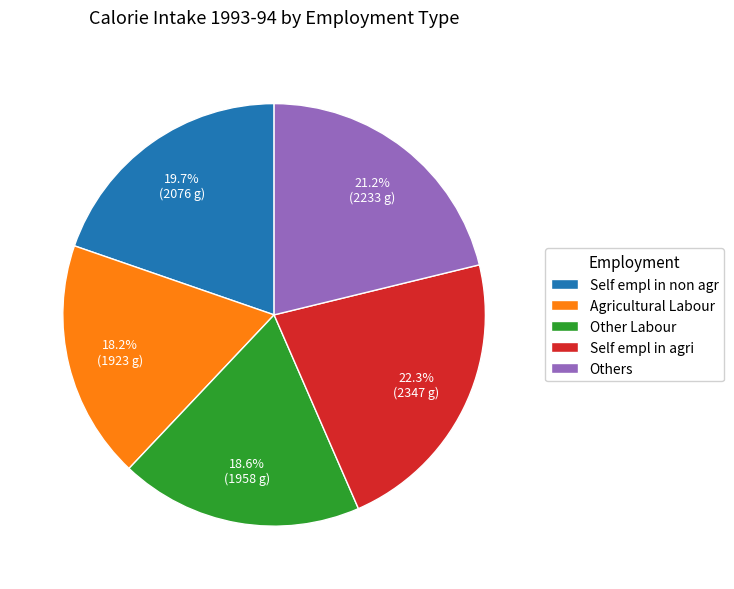

Do Others and Self empl in non agr together represent more than half of the pie?

No